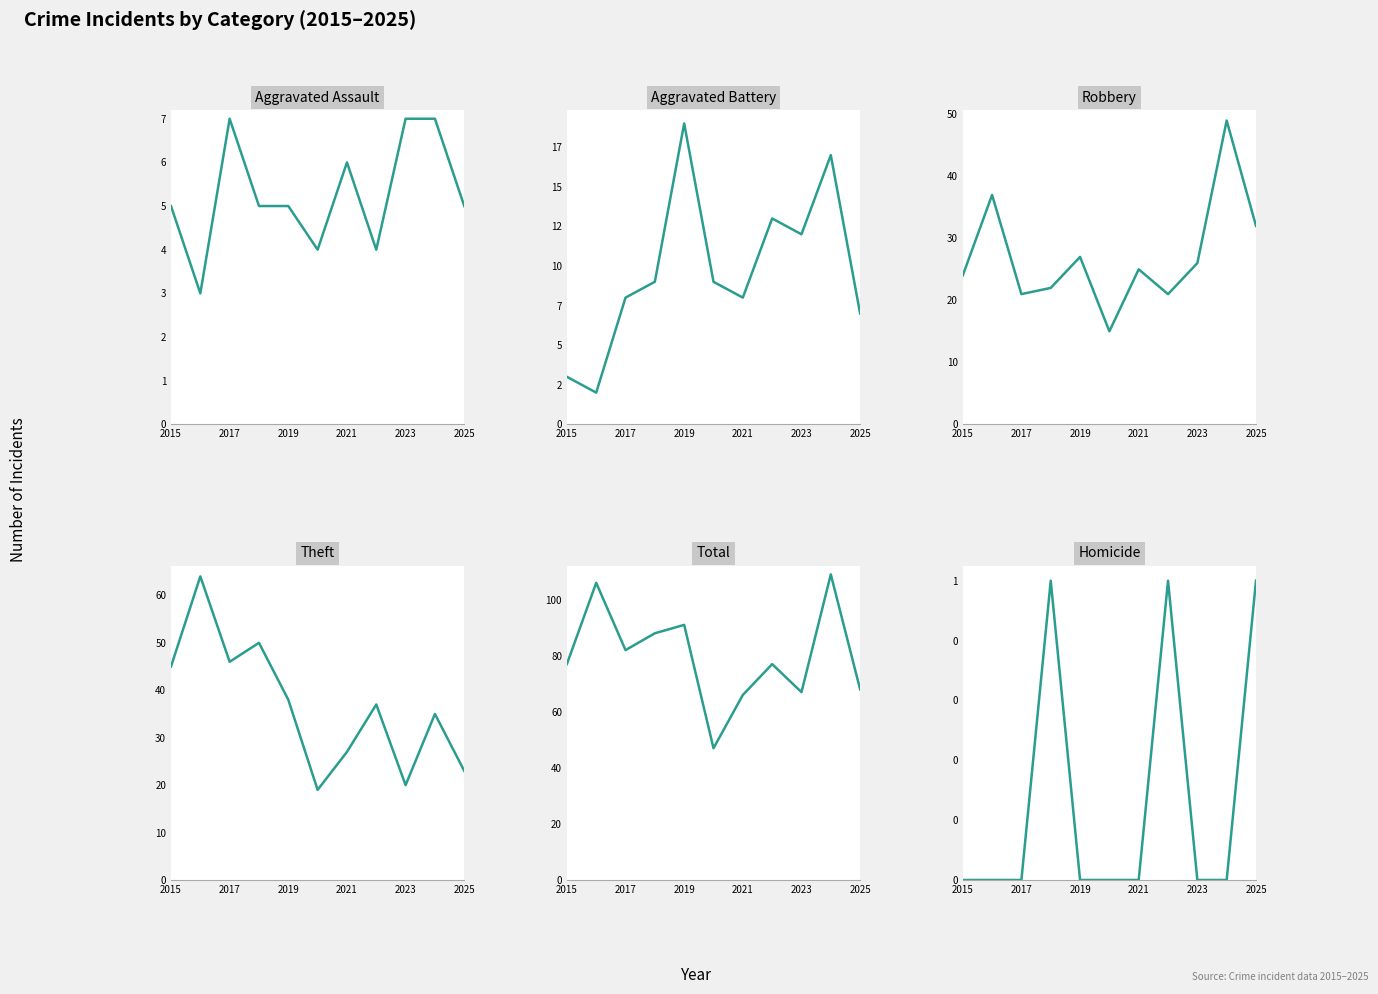

Which series has the largest range (max minus min)?

Total